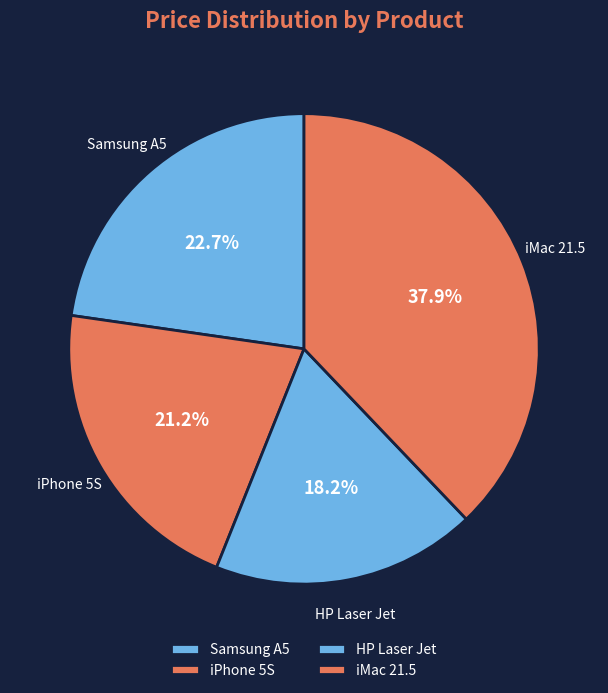

Does HP Laser Jet account for over 50% of the chart?

No